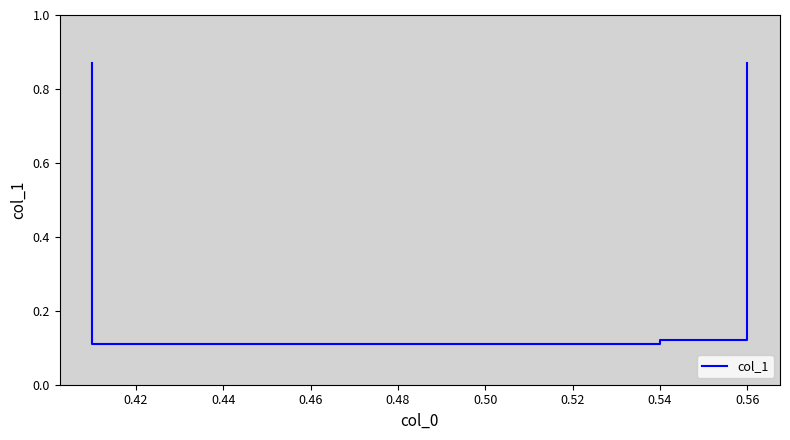

Reading left to right, what are all the values shown in this chart?

0.9	0.1	0.1	0.9